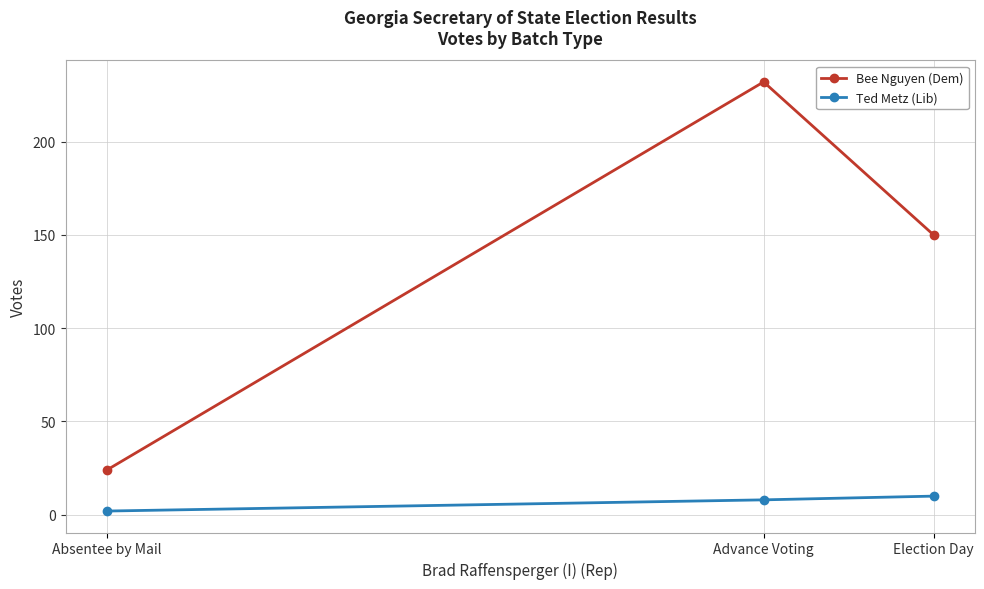

Read the Ted Metz (Lib) value at Advance Voting.

8